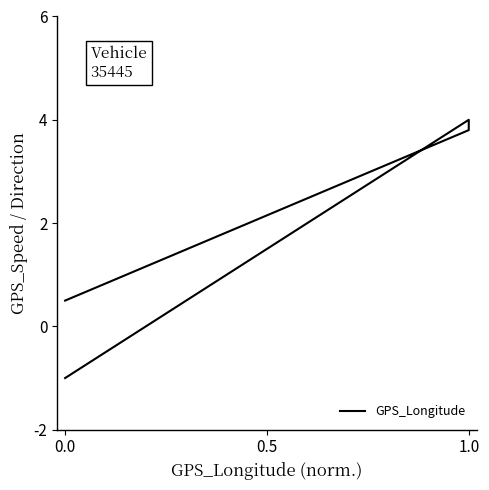

How many data points are above 1?

29